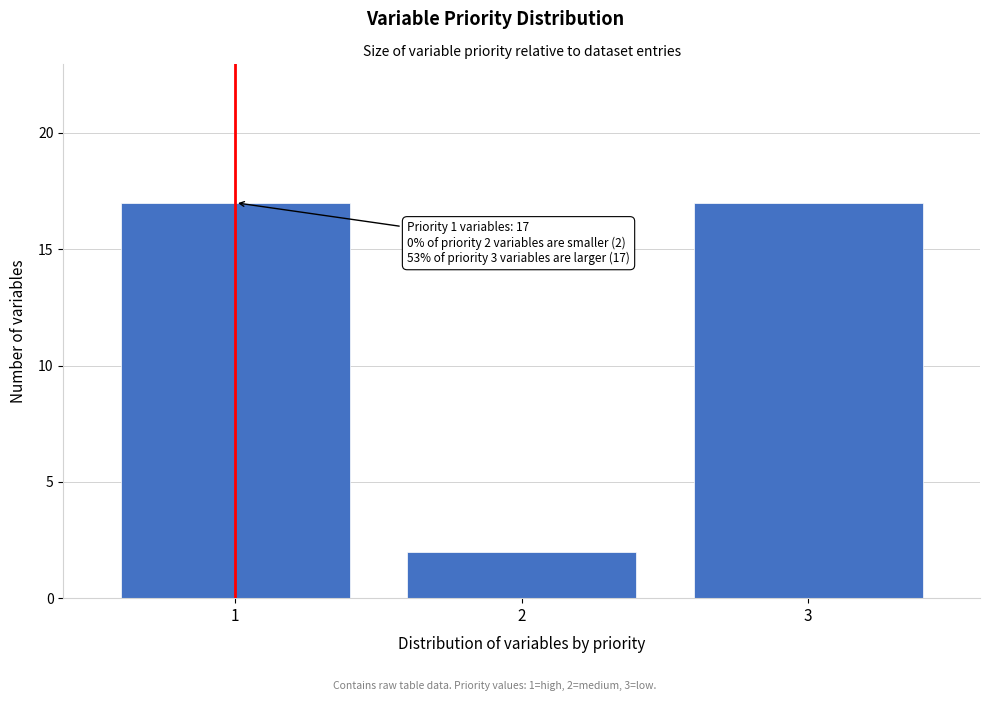

Reading left to right, extract all data points from this chart.

17	2	17